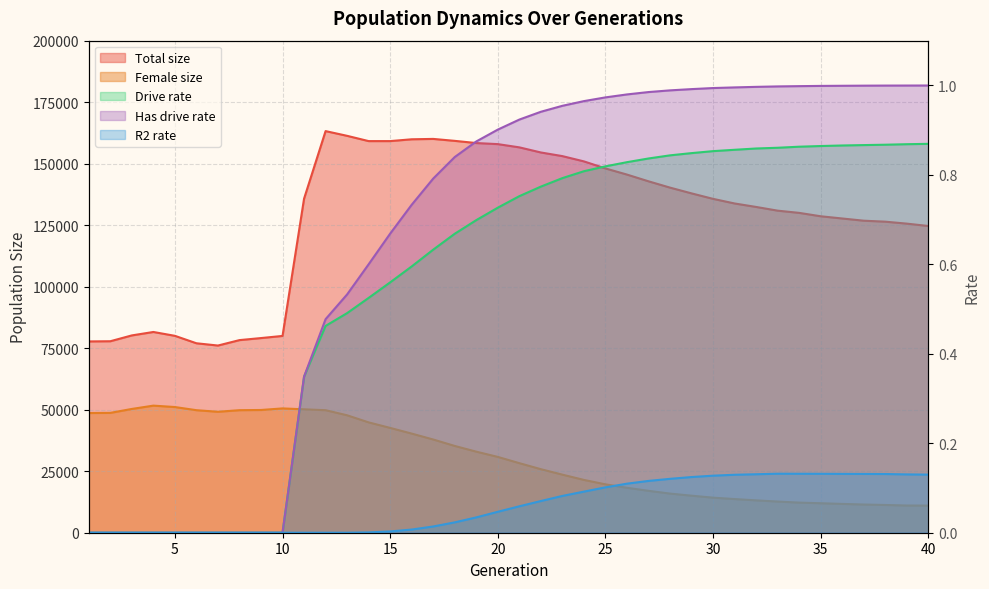

Reading left to right, what are all the values shown in this chart?

size: 77753.0	77829.0	80199.0	81596.0	80030.0	77004.0	76082.0	78290.0	79121.0	79988.0	135772.0	163243.0	161320.0	159178.0	159180.0	159916.0	160068.0	159277.0	158388.0	157952.0	156635.0	154557.0	153075.0	150932.0	148068.0	145571.0	142839.0	140271.0	137929.0	135700.0	133826.0	132414.0	130908.0	130002.0	128625.0	127723.0	126824.0	126429.0	125631.0	124672.0
female_size: 48650.0	48714.0	50312.0	51659.0	51088.0	49805.0	49162.0	49808.0	49889.0	50527.0	50159.0	49806.0	47733.0	44852.0	42605.0	40294.0	37891.0	35270.0	32952.0	30816.0	28277.0	25828.0	23608.0	21465.0	19669.0	18265.0	17035.0	15906.0	15056.0	14251.0	13680.0	13153.0	12669.0	12239.0	11983.0	11710.0	11461.0	11278.0	11060.0	11027.0
rate_dr: 0.0	0.0	0.0	0.0	0.0	0.0	0.0	0.0	0.0	0.0	0.3	0.5	0.5	0.5	0.6	0.6	0.6	0.7	0.7	0.7	0.8	0.8	0.8	0.8	0.8	0.8	0.8	0.8	0.8	0.9	0.9	0.9	0.9	0.9	0.9	0.9	0.9	0.9	0.9	0.9
rate_r2: 0.0	0.0	0.0	0.0	0.0	0.0	0.0	0.0	0.0	0.0	0.0	0.0	0.0	0.0	0.0	0.0	0.0	0.0	0.0	0.0	0.1	0.1	0.1	0.1	0.1	0.1	0.1	0.1	0.1	0.1	0.1	0.1	0.1	0.1	0.1	0.1	0.1	0.1	0.1	0.1
rate_has_drive: 0.0	0.0	0.0	0.0	0.0	0.0	0.0	0.0	0.0	0.0	0.3	0.5	0.5	0.6	0.7	0.7	0.8	0.8	0.9	0.9	0.9	0.9	1.0	1.0	1.0	1.0	1.0	1.0	1.0	1.0	1.0	1.0	1.0	1.0	1.0	1.0	1.0	1.0	1.0	1.0